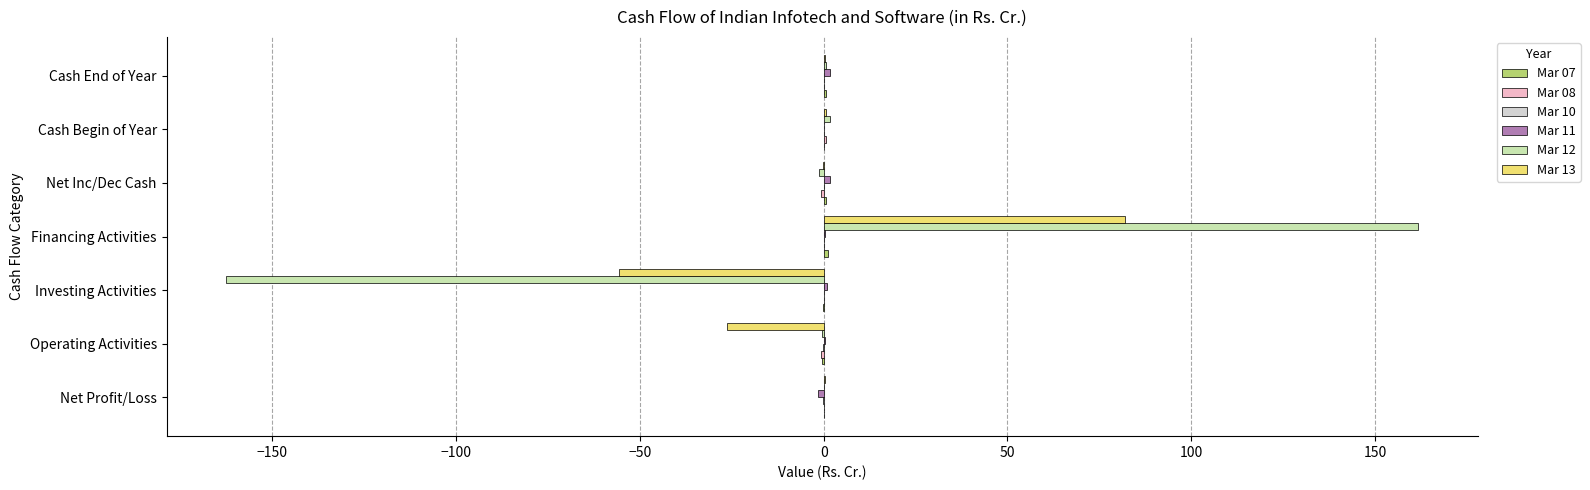

True or false: Mar 12 has a value of -282.8 at Investing Activities.

False